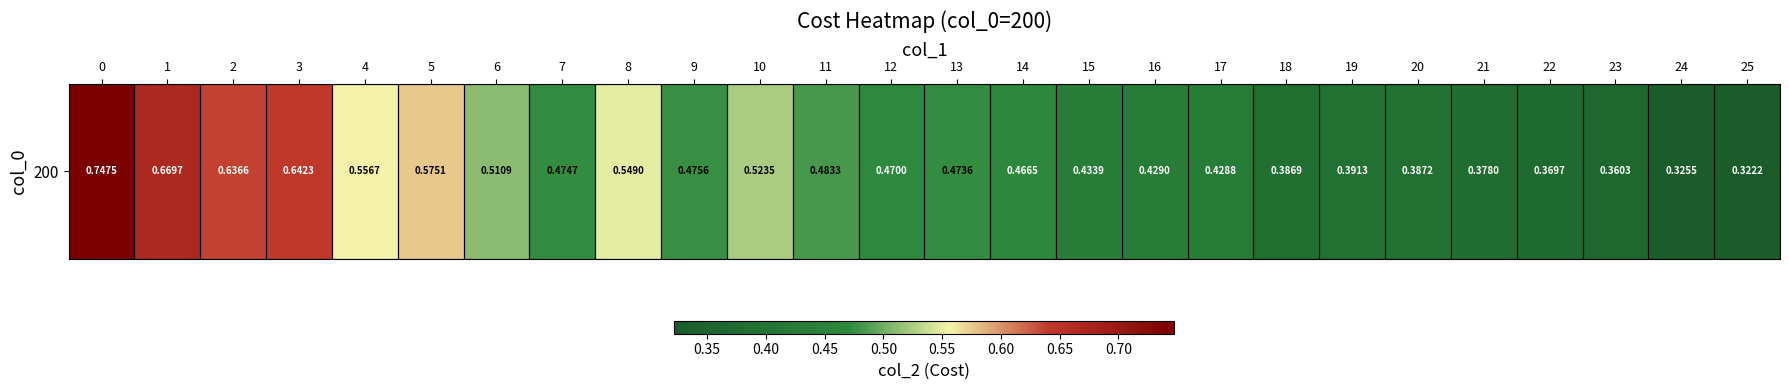

Reading right to left, what are all the values shown in this chart?

25=0.3	24=0.3	23=0.4	22=0.4	21=0.4	20=0.4	19=0.4	18=0.4	17=0.4	16=0.4	15=0.4	14=0.5	13=0.5	12=0.5	11=0.5	10=0.5	9=0.5	8=0.5	7=0.5	6=0.5	5=0.6	4=0.6	3=0.6	2=0.6	1=0.7	0=0.7